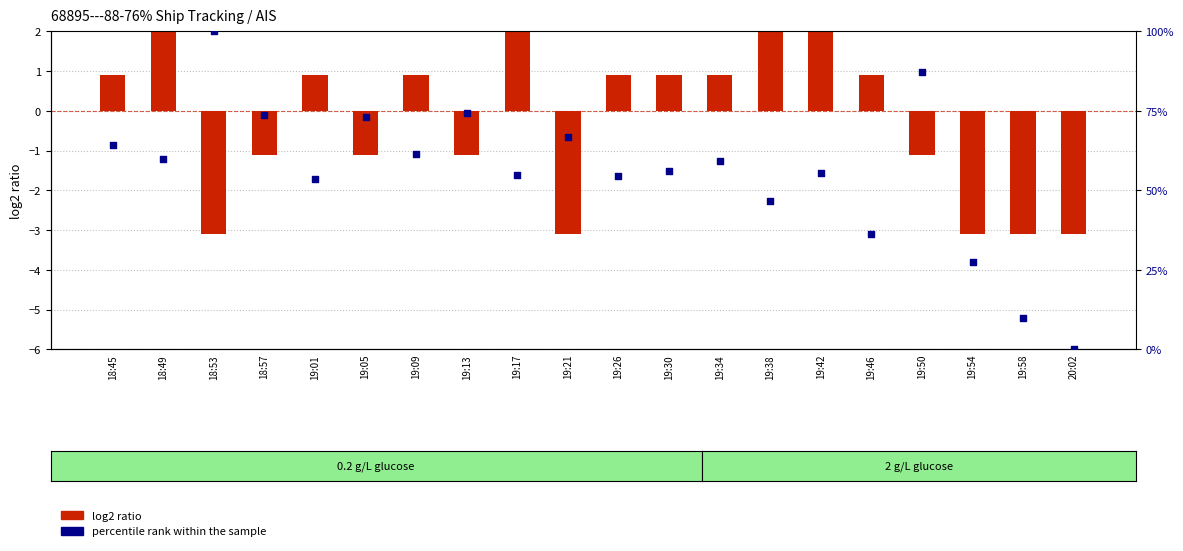

At how many categories does at least one series exceed 45?

16